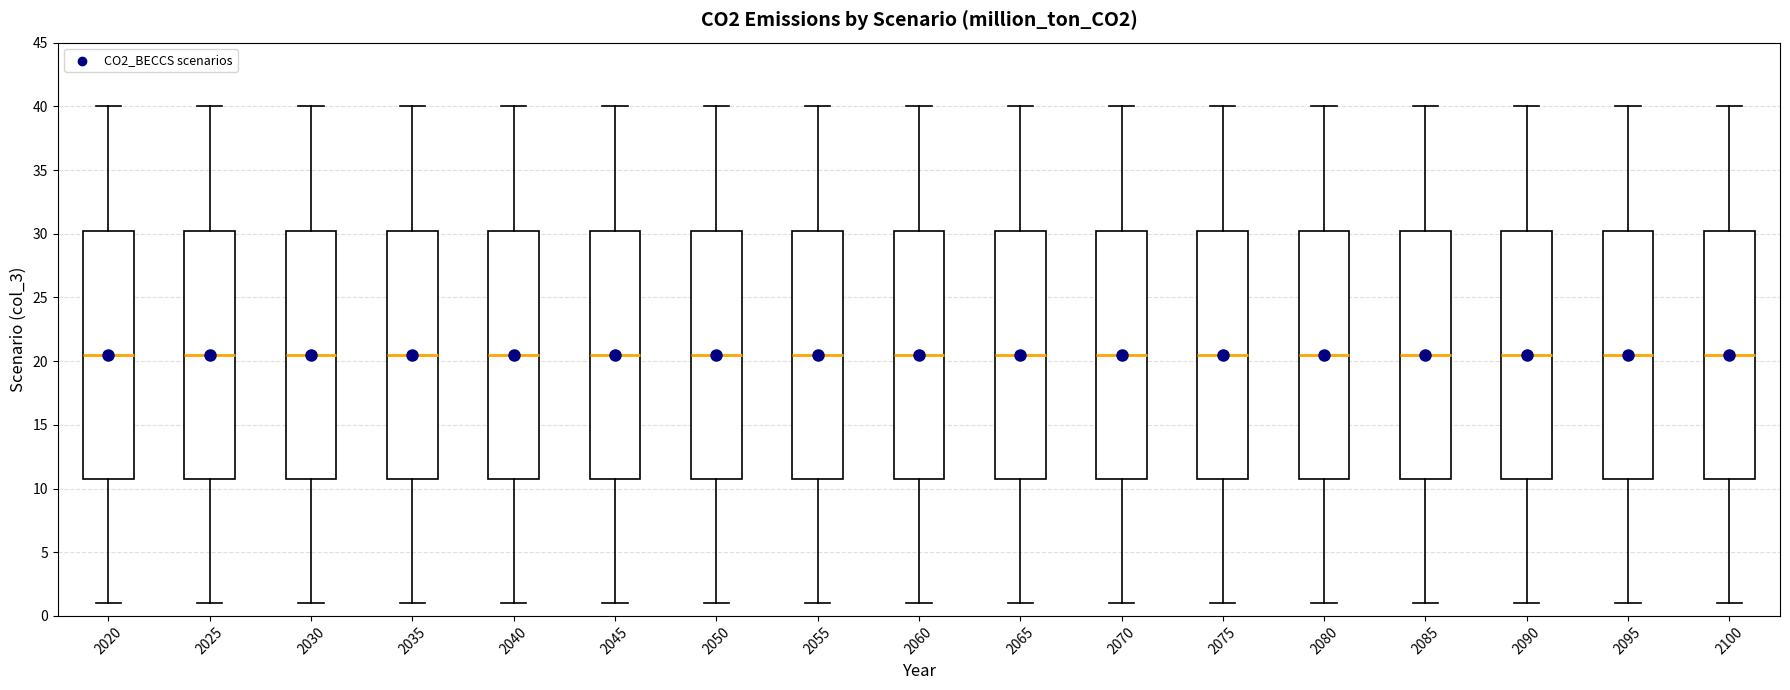

Reading left to right, read every box against the y-axis: the position of its median line, the range the box covers, and the ends of its whiskers. The values are not printed on the chart, so give them approximately, as read against the axis.

2020: median 20.5, box 11.0 to 30.5, whiskers 1.0 to 40.0
2025: median 20.5, box 11.0 to 30.5, whiskers 1.0 to 40.0
2030: median 20.5, box 11.0 to 30.5, whiskers 1.0 to 40.0
2035: median 20.5, box 11.0 to 30.5, whiskers 1.0 to 40.0
2040: median 20.5, box 11.0 to 30.5, whiskers 1.0 to 40.0
2045: median 20.5, box 11.0 to 30.5, whiskers 1.0 to 40.0
2050: median 20.5, box 11.0 to 30.5, whiskers 1.0 to 40.0
2055: median 20.5, box 11.0 to 30.5, whiskers 1.0 to 40.0
2060: median 20.5, box 11.0 to 30.5, whiskers 1.0 to 40.0
2065: median 20.5, box 11.0 to 30.5, whiskers 1.0 to 40.0
2070: median 20.5, box 11.0 to 30.5, whiskers 1.0 to 40.0
2075: median 20.5, box 11.0 to 30.5, whiskers 1.0 to 40.0
2080: median 20.5, box 11.0 to 30.5, whiskers 1.0 to 40.0
2085: median 20.5, box 11.0 to 30.5, whiskers 1.0 to 40.0
2090: median 20.5, box 11.0 to 30.5, whiskers 1.0 to 40.0
2095: median 20.5, box 11.0 to 30.5, whiskers 1.0 to 40.0
2100: median 20.5, box 11.0 to 30.5, whiskers 1.0 to 40.0